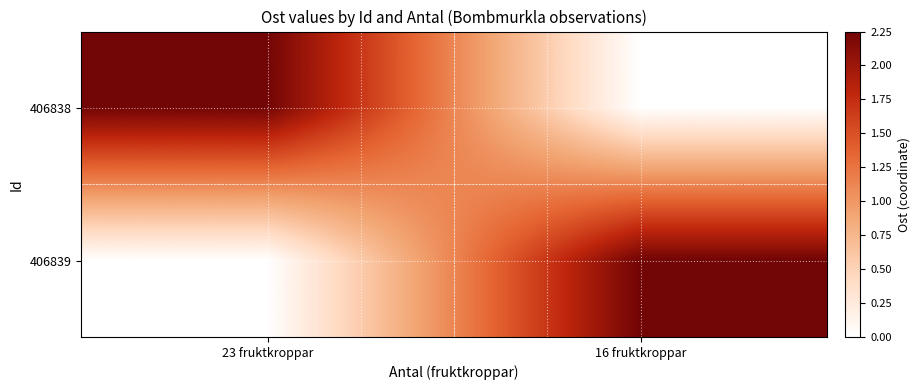

What is the difference between the highest and lowest values at 23 fruktkroppar?

588426.2